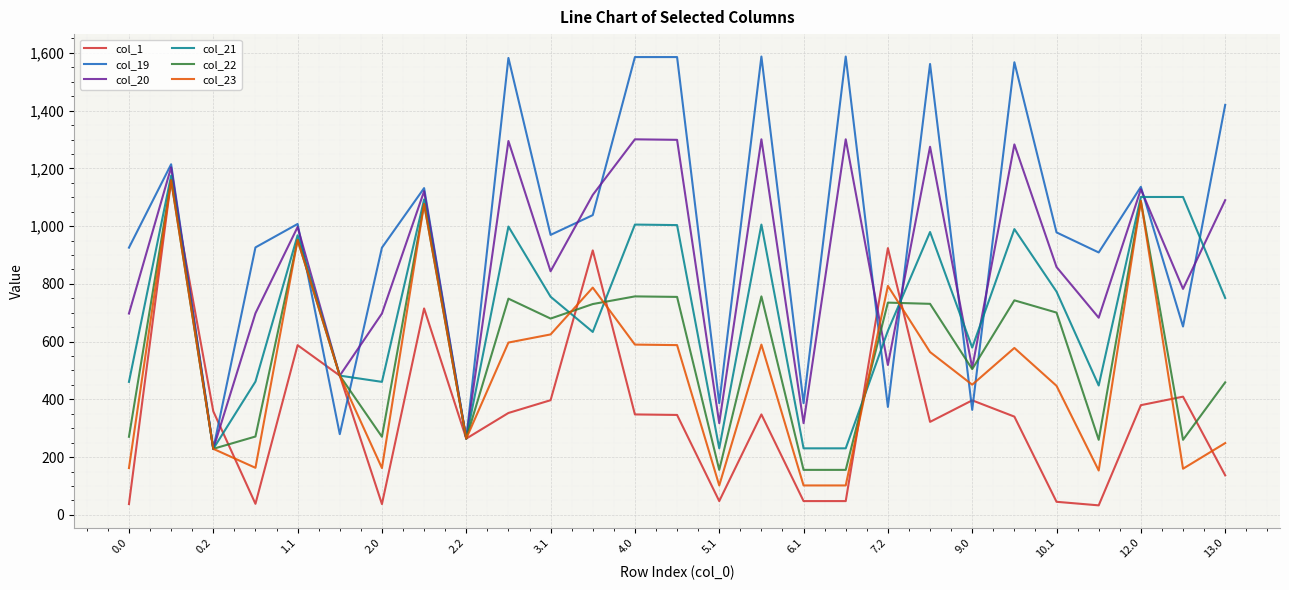

What is the average value of the col_22 series?

568.5